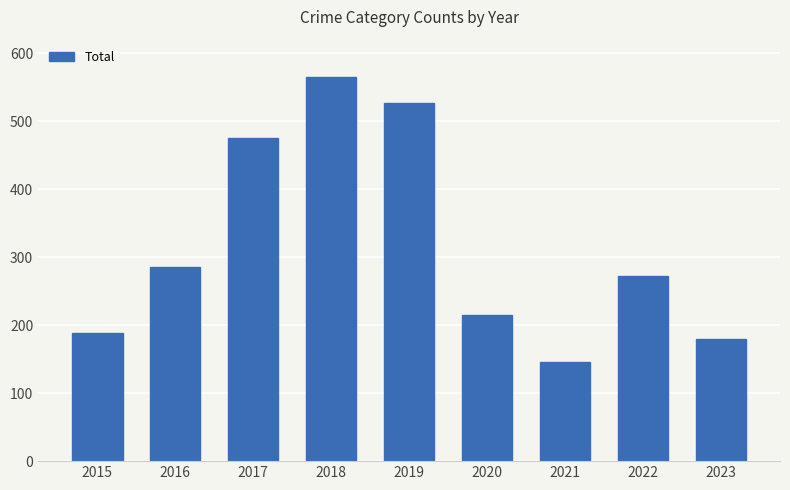

How many distinct data groups are displayed?

1